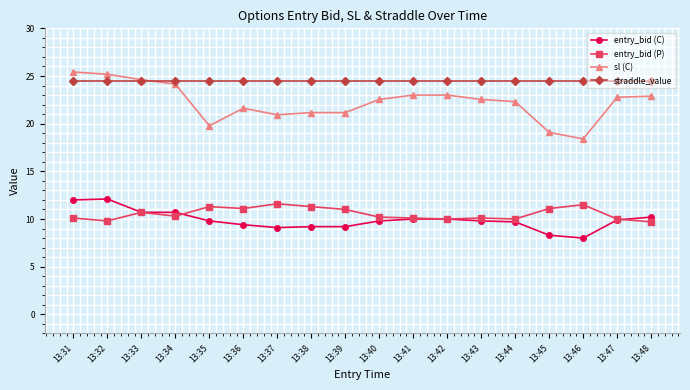

Which series changed the most between 13:34 and 13:35?

sl (C)